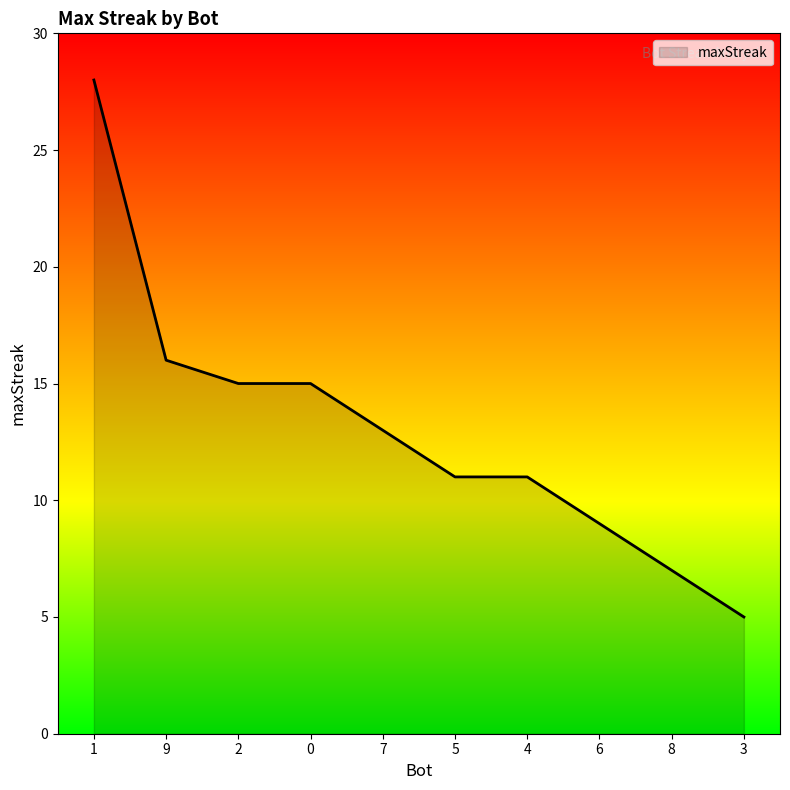

The chart shows a value of 6 at 2. True or false?

False